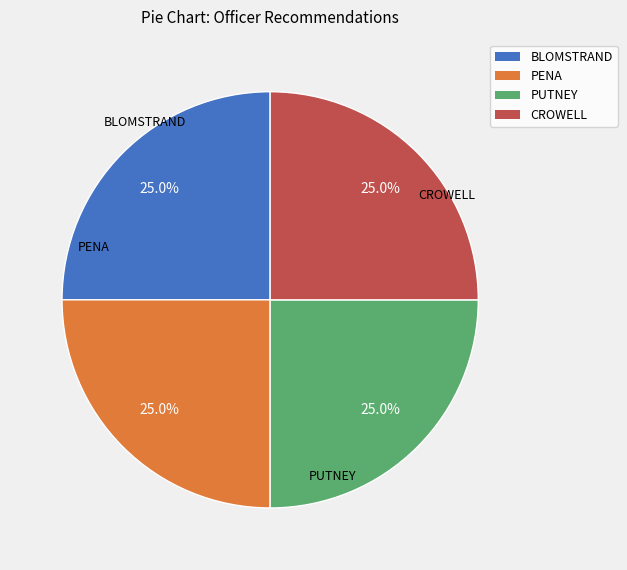

What is the total percentage of PUTNEY and CROWELL?

50.0%